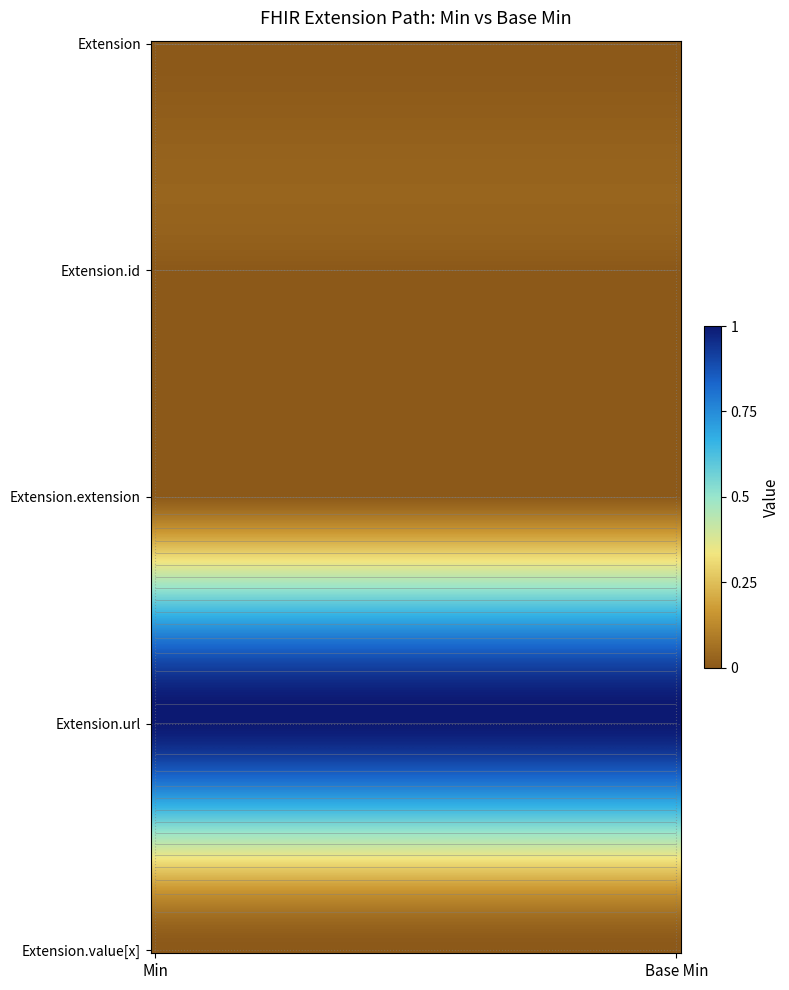

What is the difference between the highest and lowest values at 0?

1